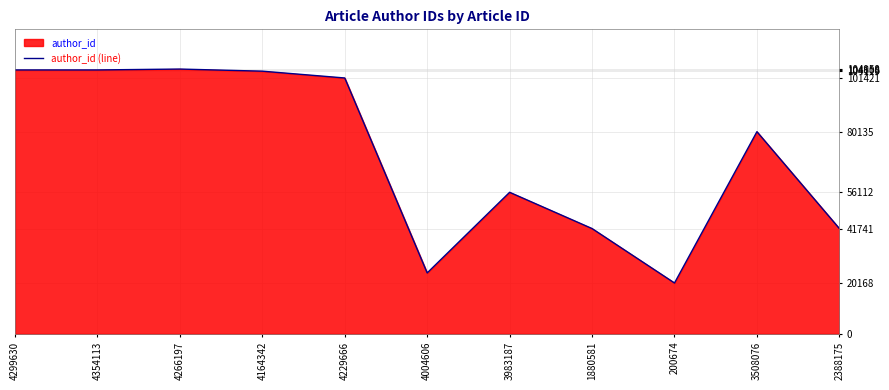

What value does the data have at 4354113?

104608